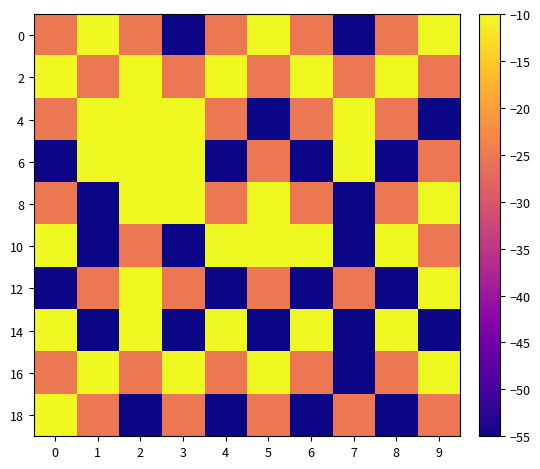

What is the difference between the highest and lowest values at 8?

45